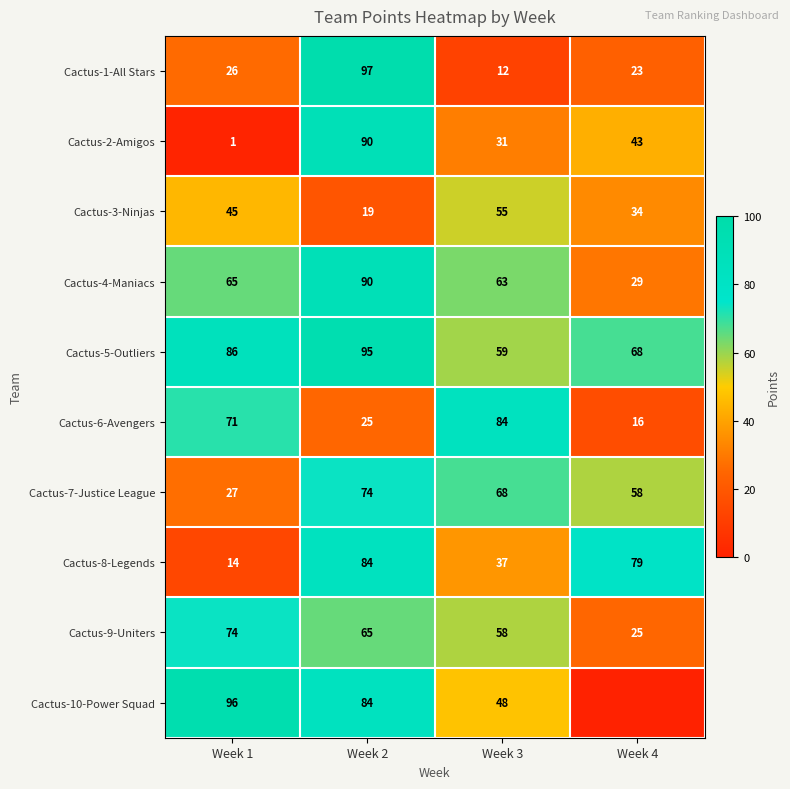

What is the total value across all series at Week 3?

515